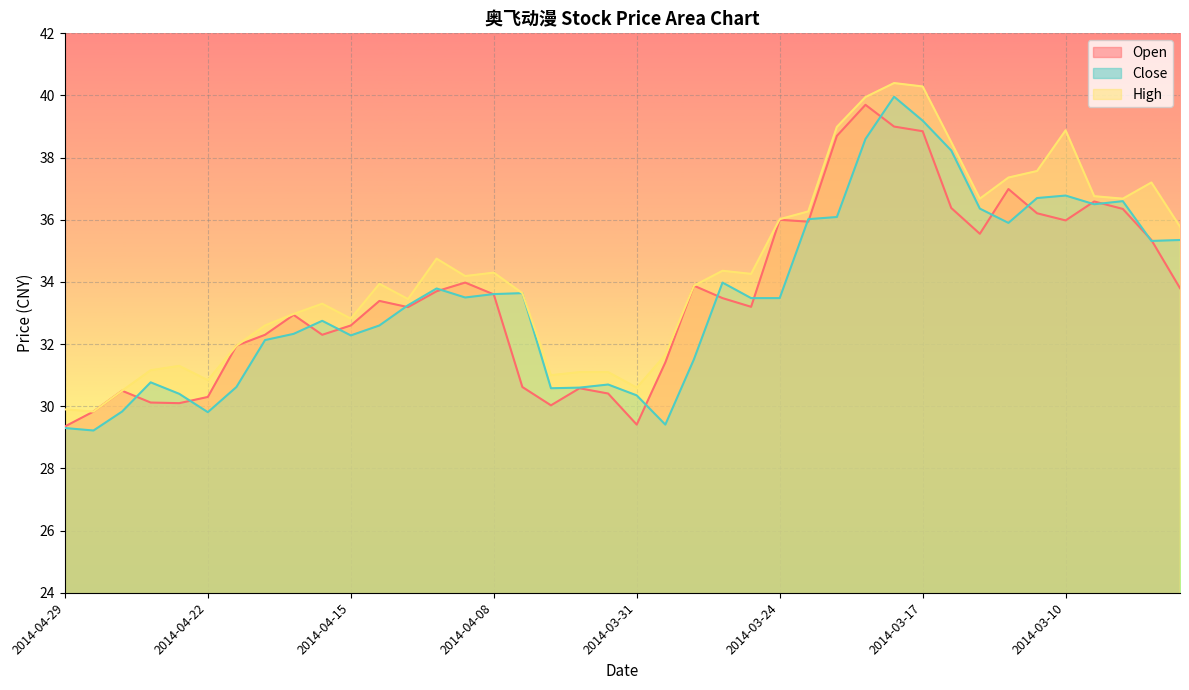

Rank the series at 2014-04-28 from lowest to highest value.

Close, Open, High